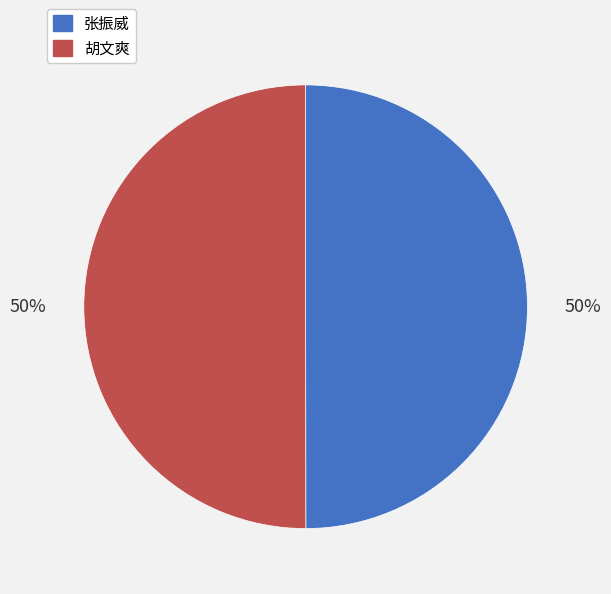

To the nearest percent, what is the combined percentage of 张振威 and 胡文爽?

100%